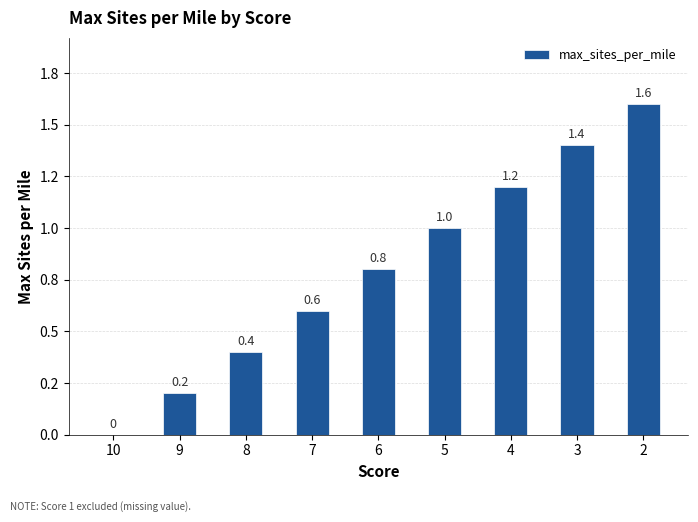

What is the difference between the values at 3 and 7?

0.8